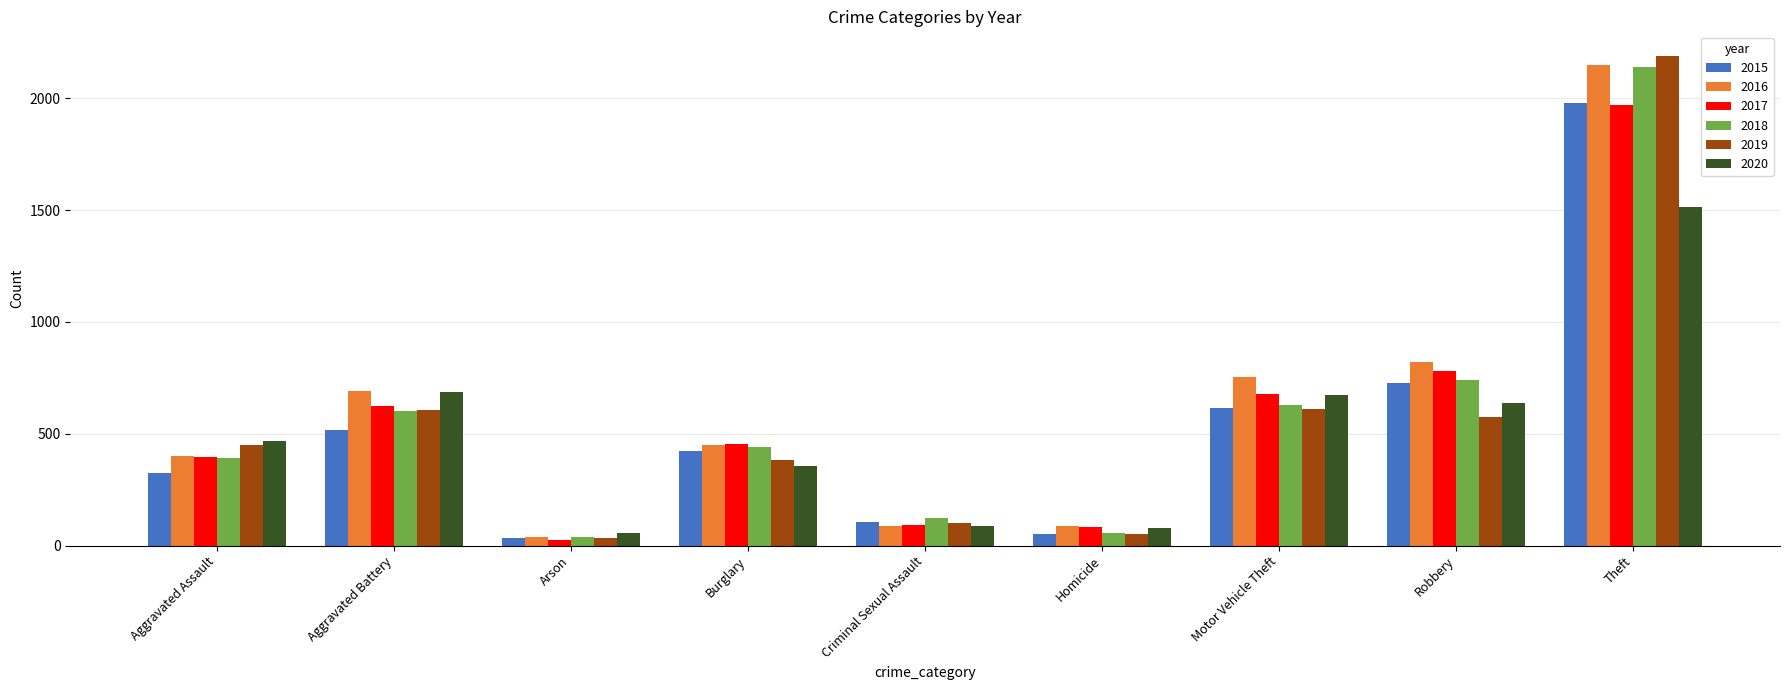

Which series has the widest spread of values?

2019